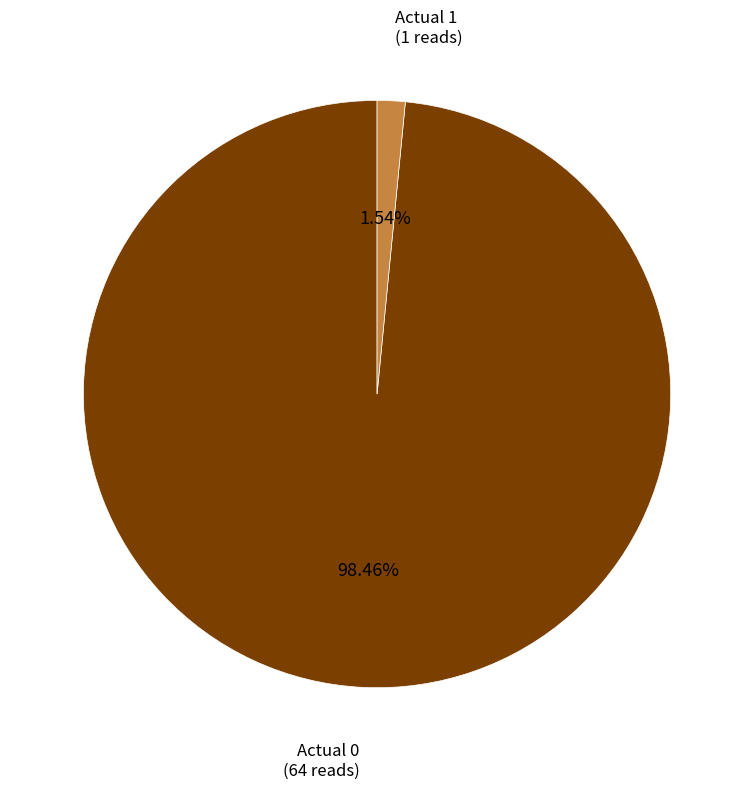

Does any single category account for the majority?

Yes